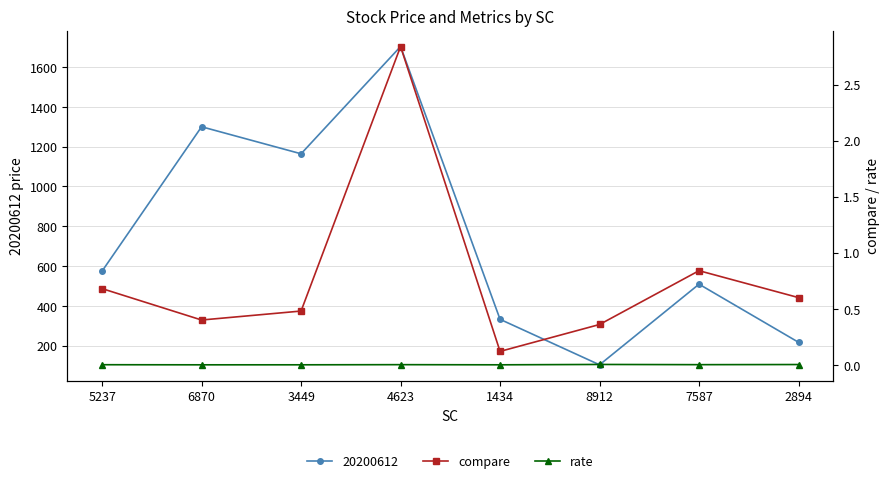

Is the value of rate at 6870 greater than the value of compare at 8912?

No